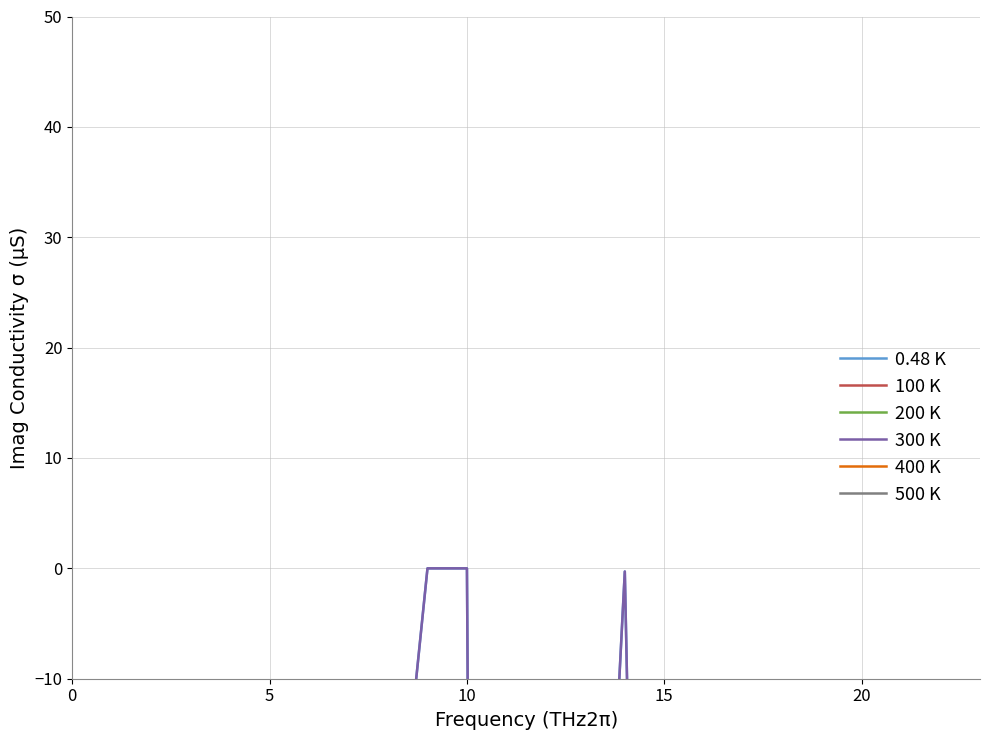

Is this an area chart (filled region under the line)?

No